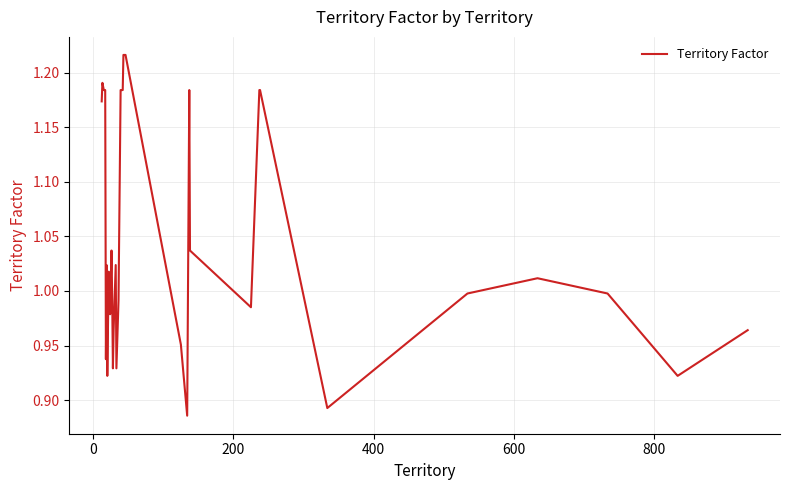

What is the difference between the maximum and minimum values?

0.3